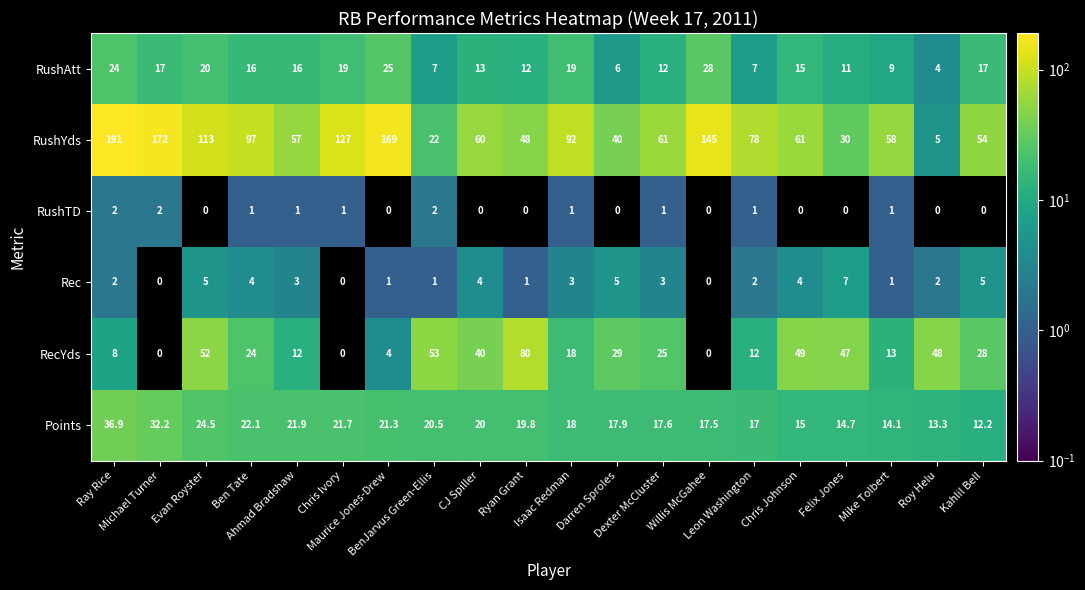

At how many categories does at least one series exceed 96?

7